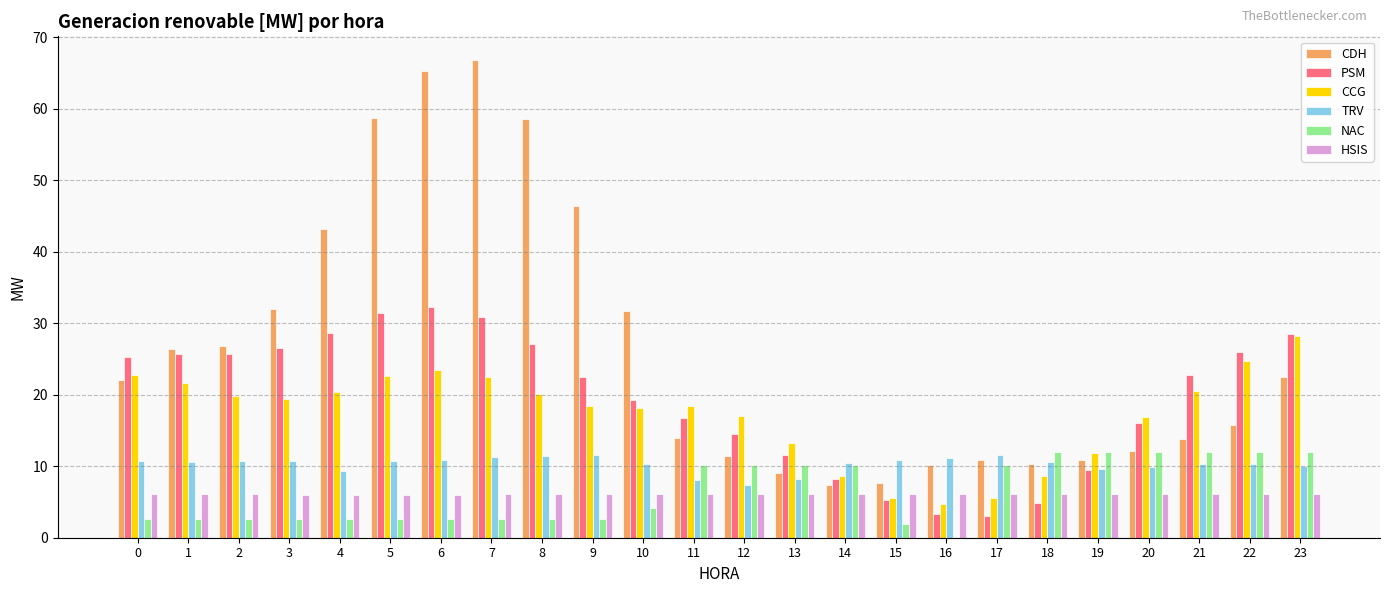

What is the sum of the PSM values at 13 and 1?

37.2